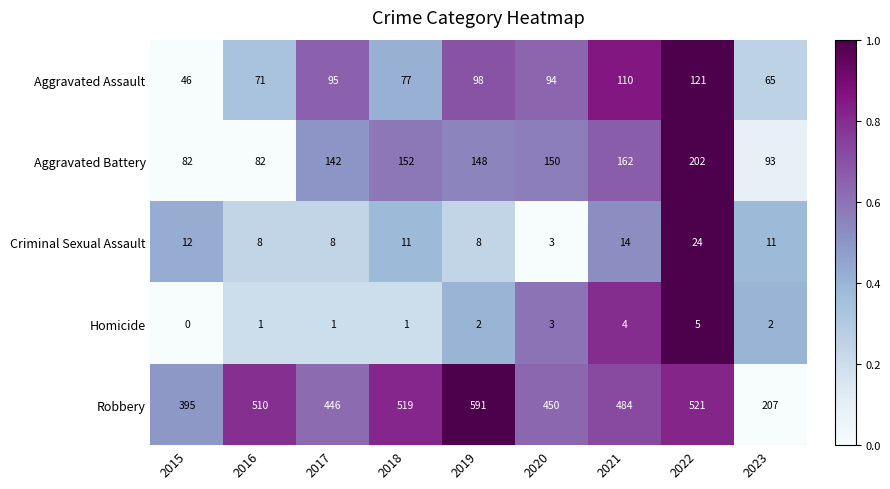

What is the minimum value for Aggravated Battery?

82